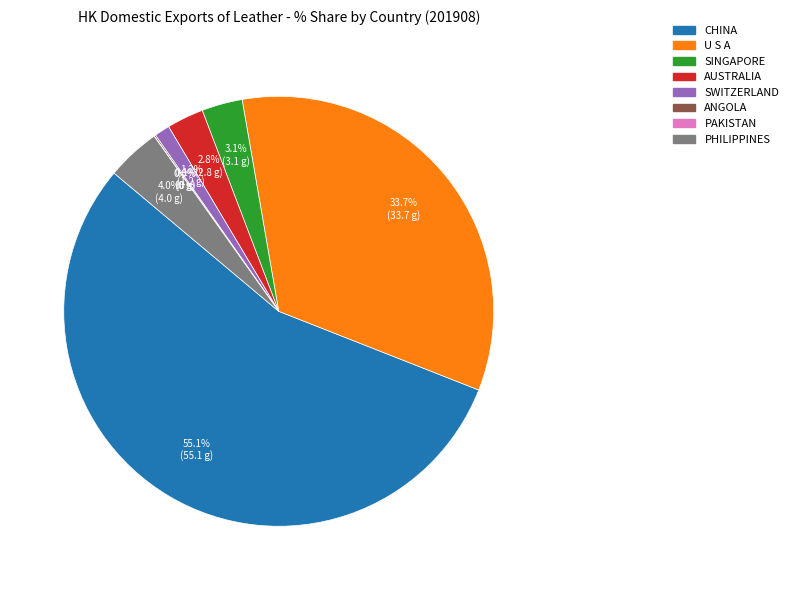

To the nearest percent, what portion does SINGAPORE represent?

3%